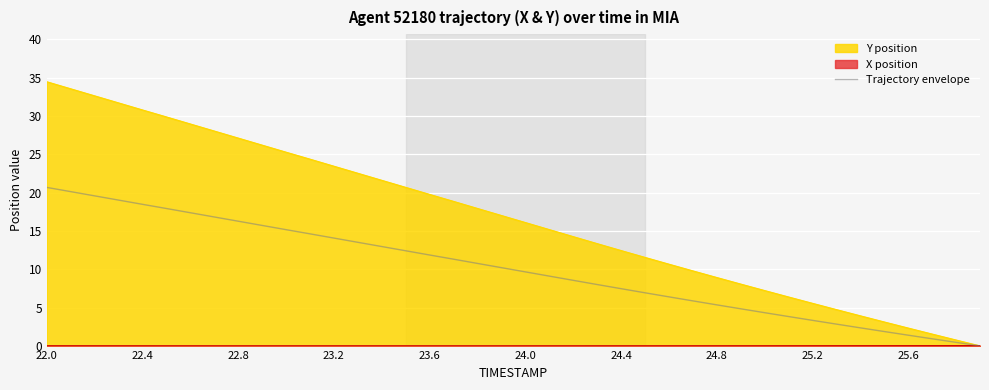

How many lines are shown in the chart?

3